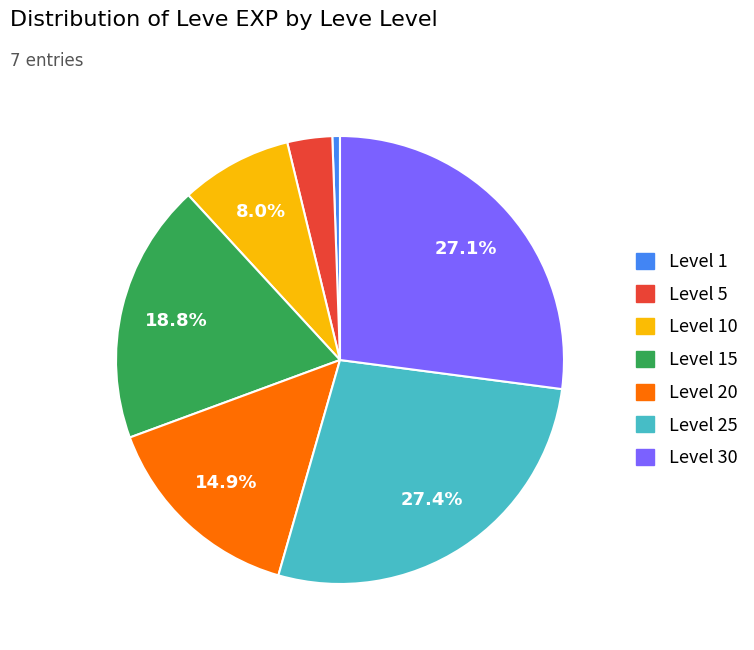

How many slices are in this pie chart?

7